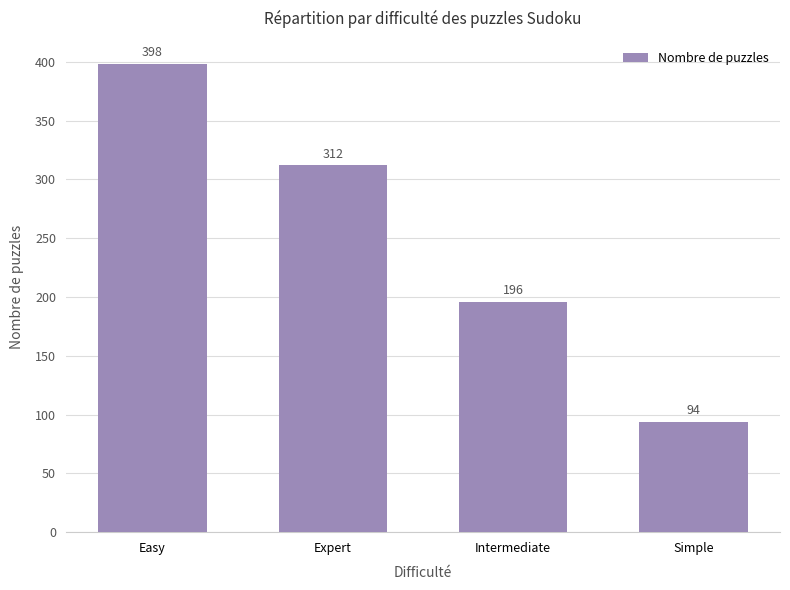

Between Simple and Easy, which is larger?

Easy